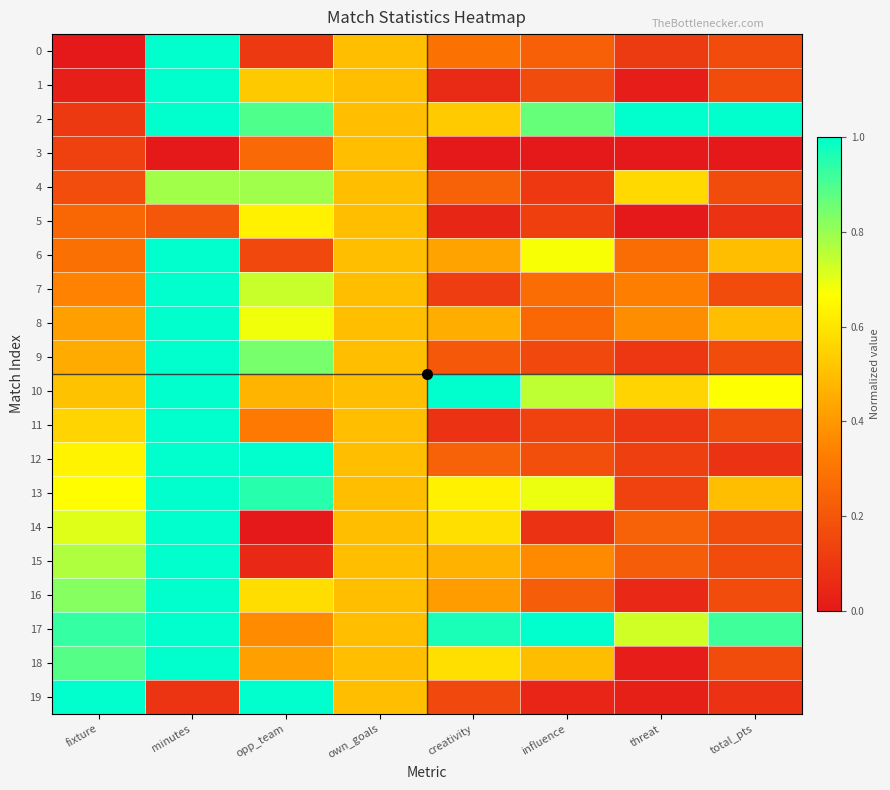

Which has a higher value, creativity or opp_team?

creativity